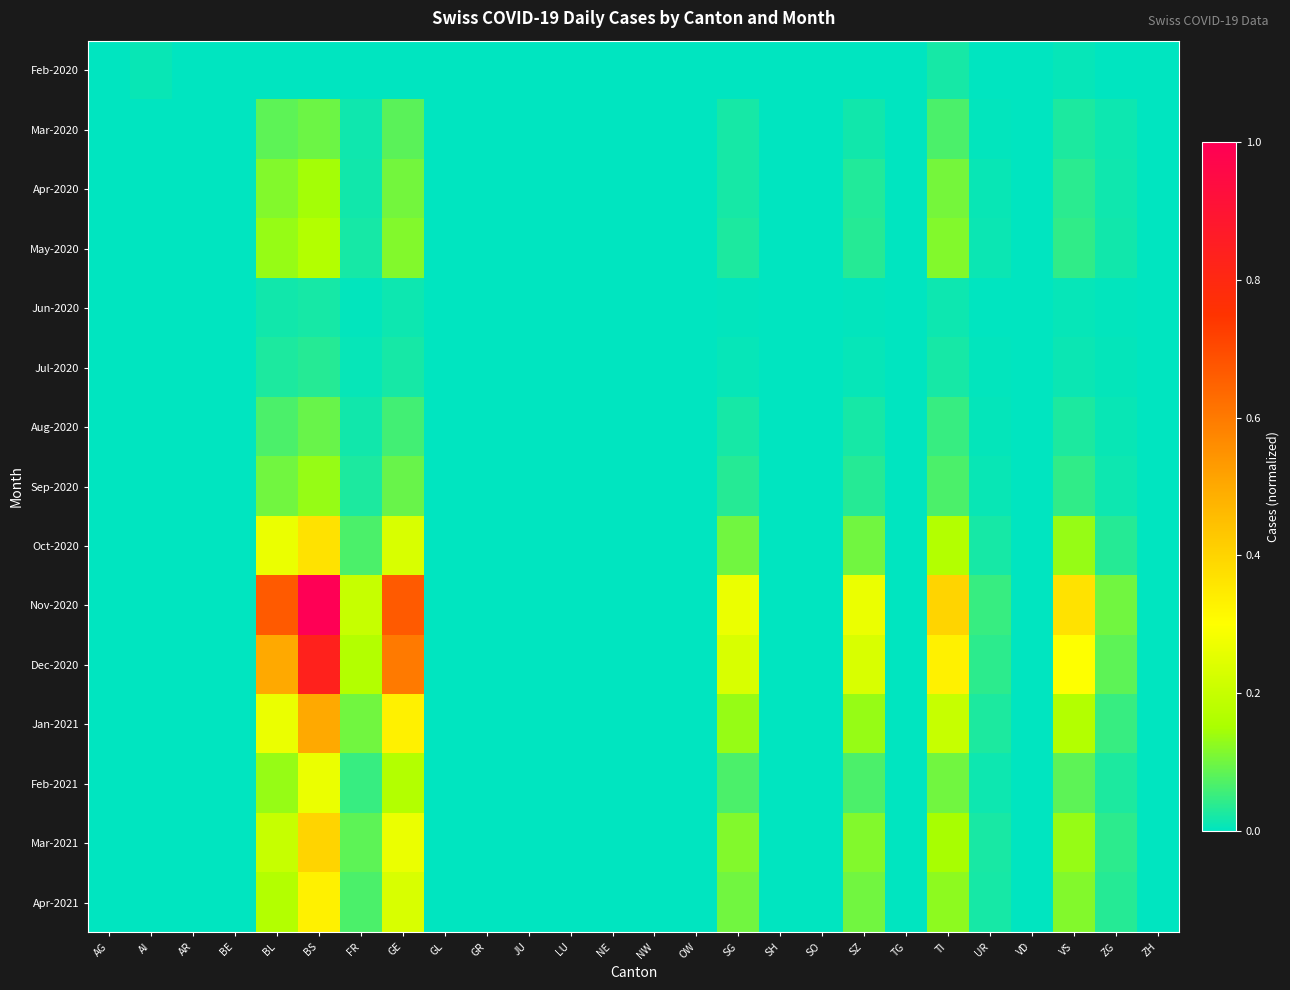

At how many categories does at least one series exceed 0?

12